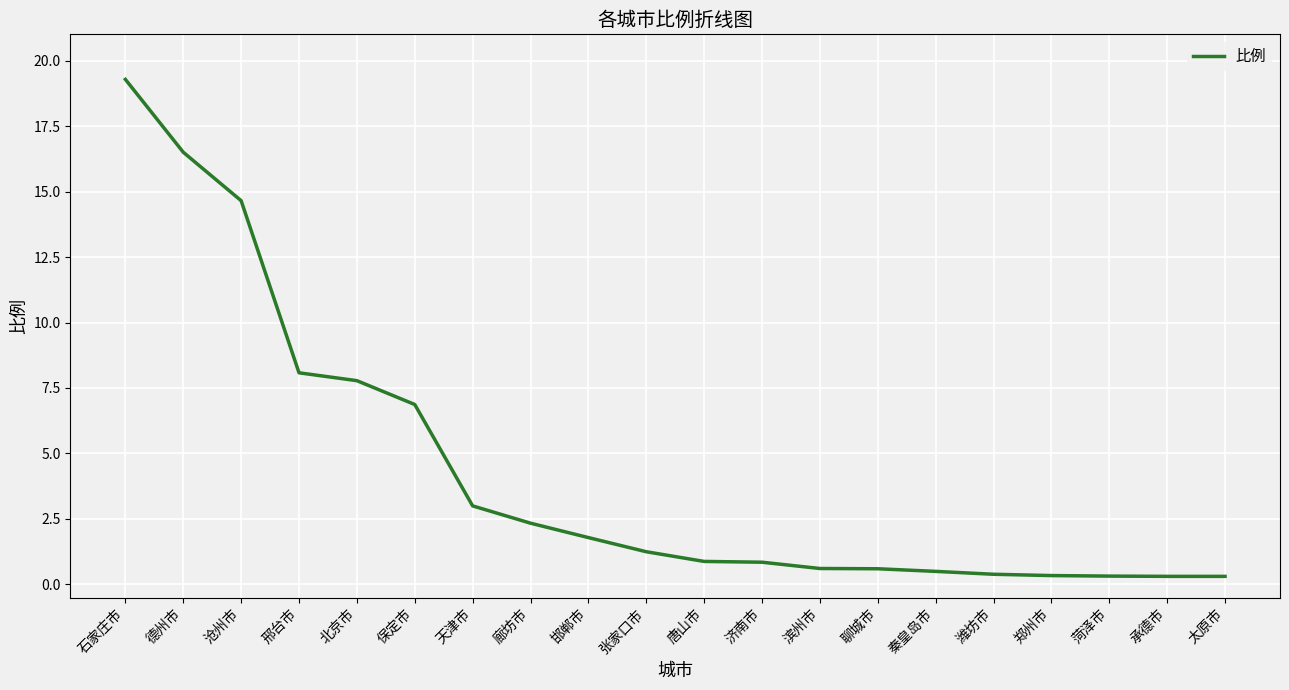

Which label corresponds to the largest value in the chart?

石家庄市